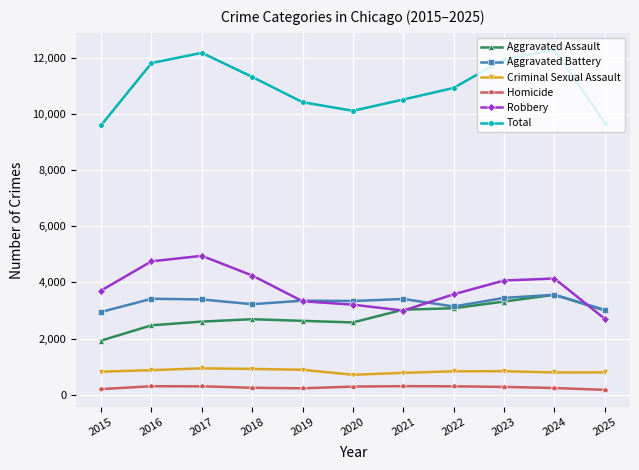

True or false: Robbery has more than 2 points higher than both neighbors.

False